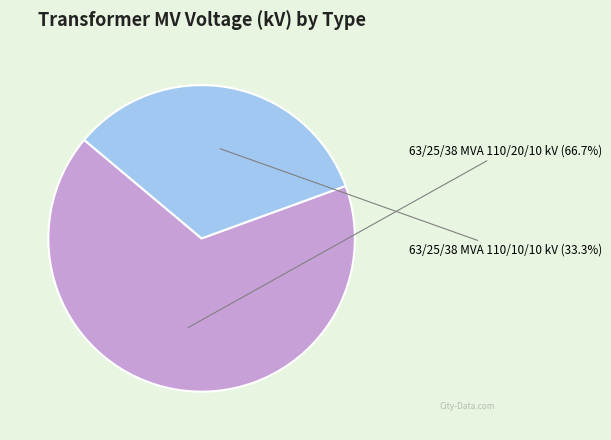

Is there a majority slice in this chart?

Yes